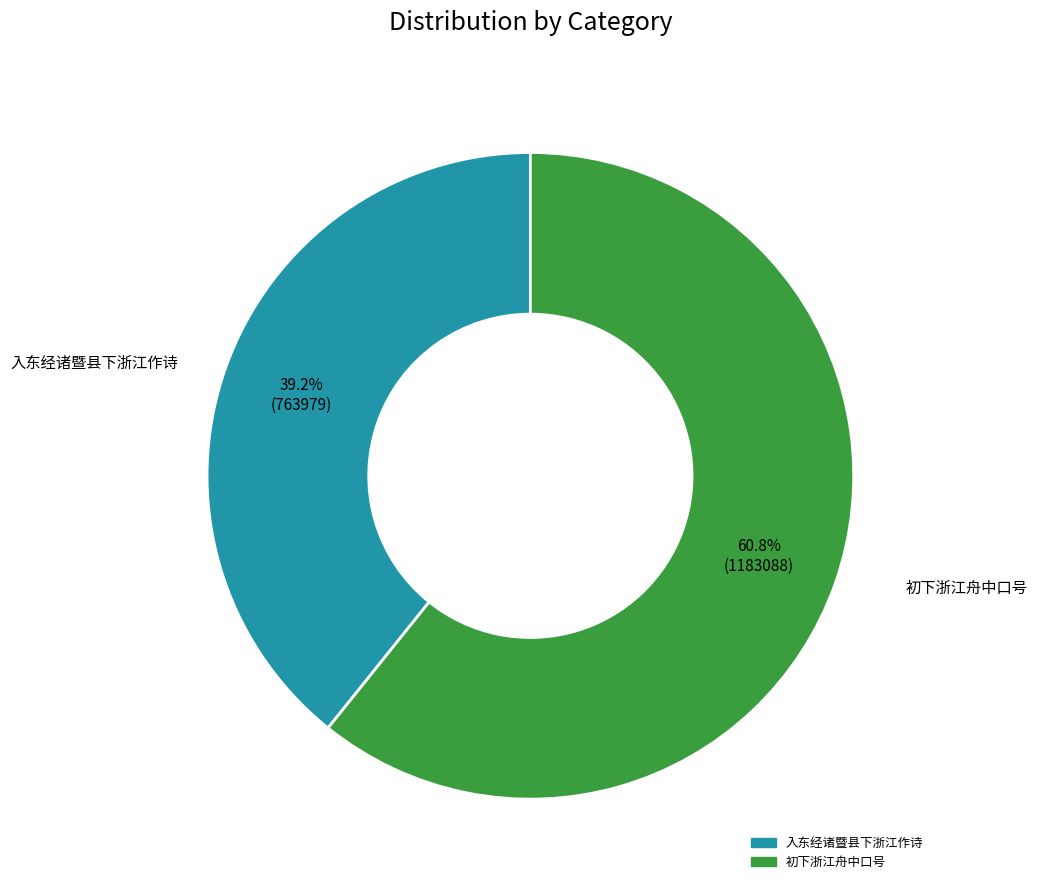

To the nearest percent, what is the average slice percentage?

50%